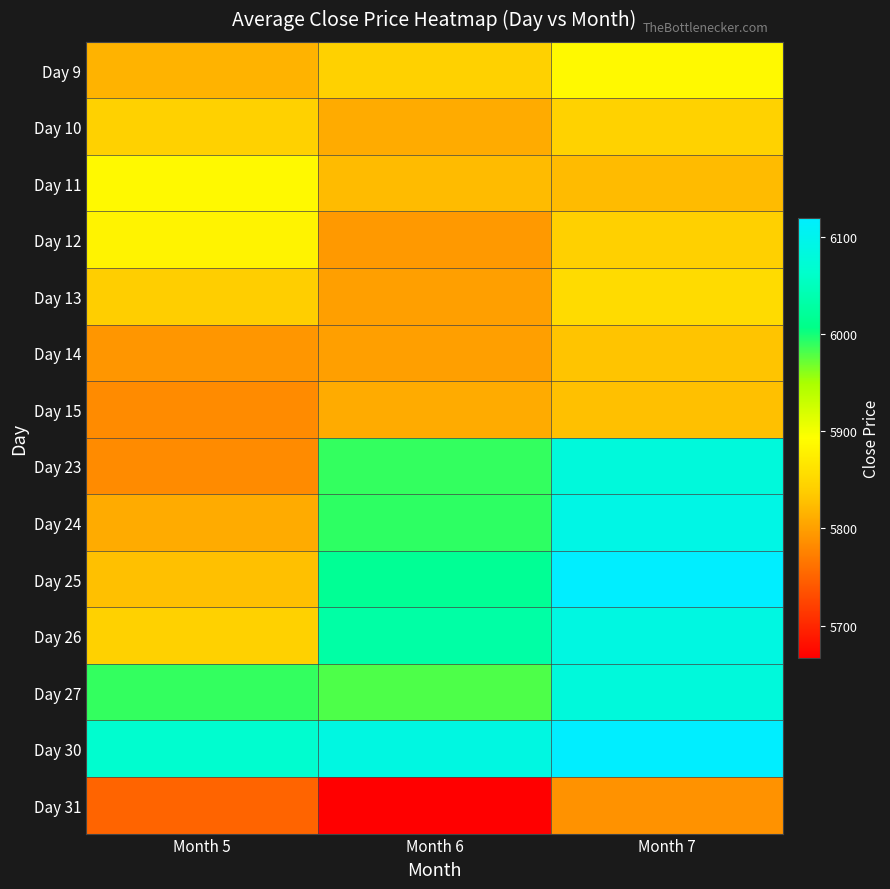

At how many categories does at least one series exceed 6003?

3